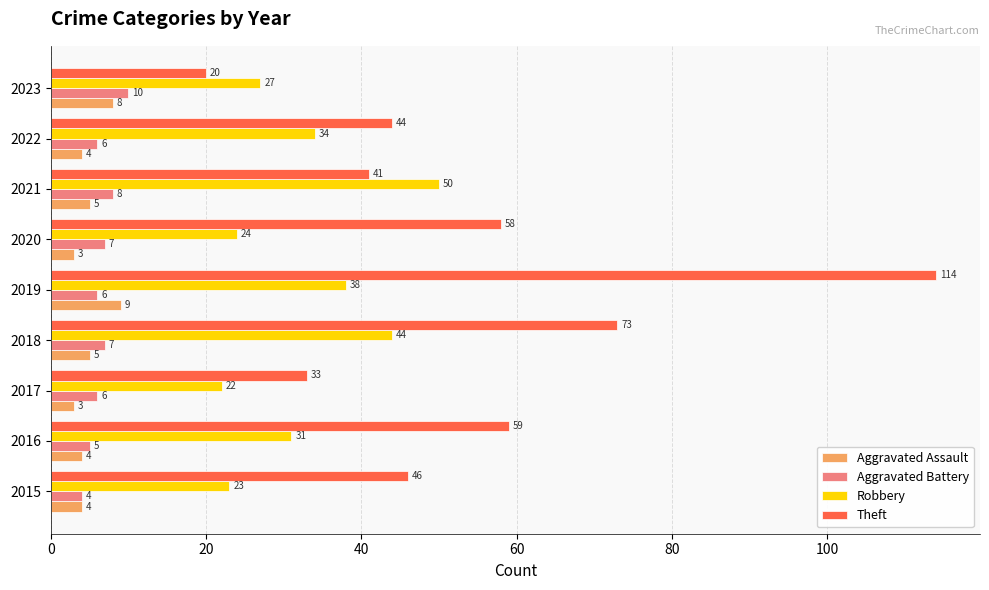

True or false: Theft has a value of 46 at 2017.

False